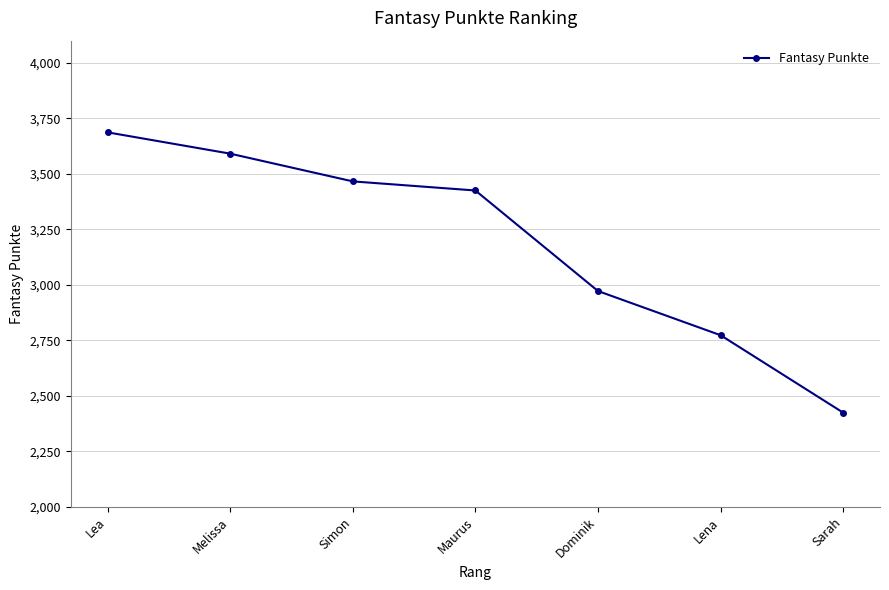

Is it true that the value at Lena is 4352?

False